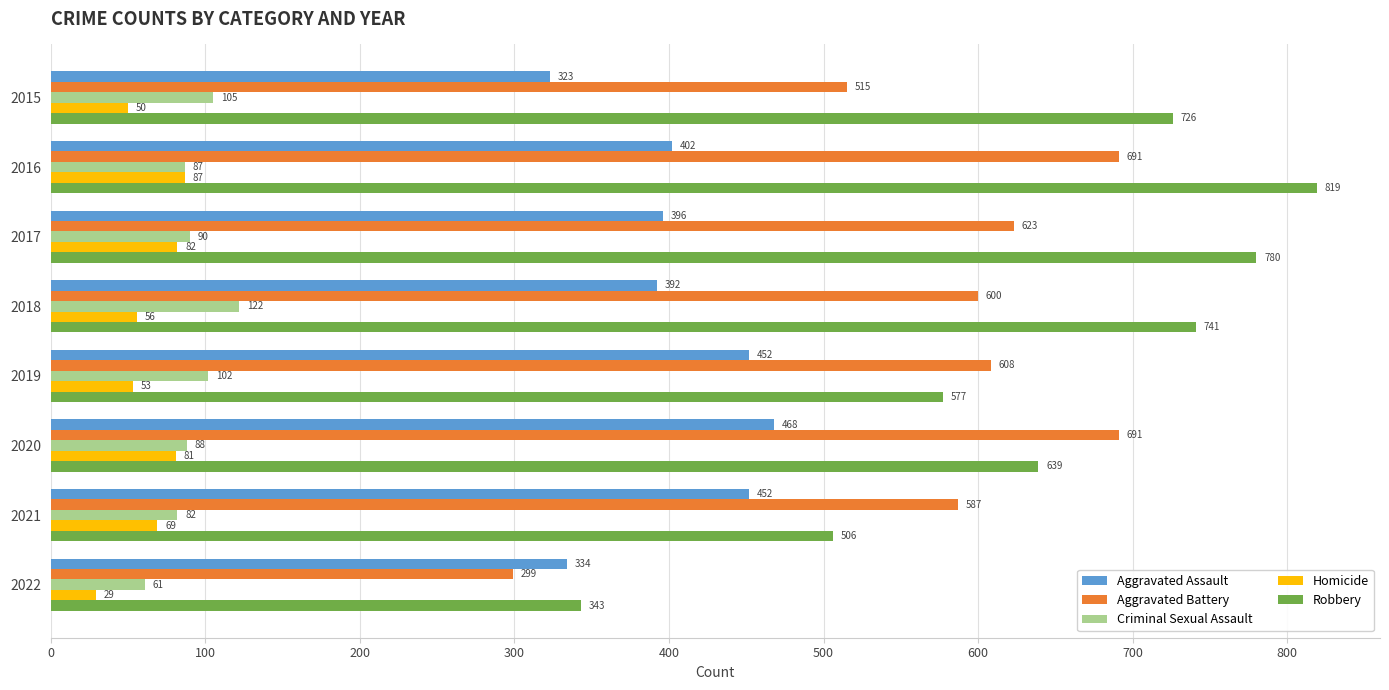

List the series in order of their peak value, highest first.

Robbery, Aggravated Battery, Aggravated Assault, Criminal Sexual Assault, Homicide